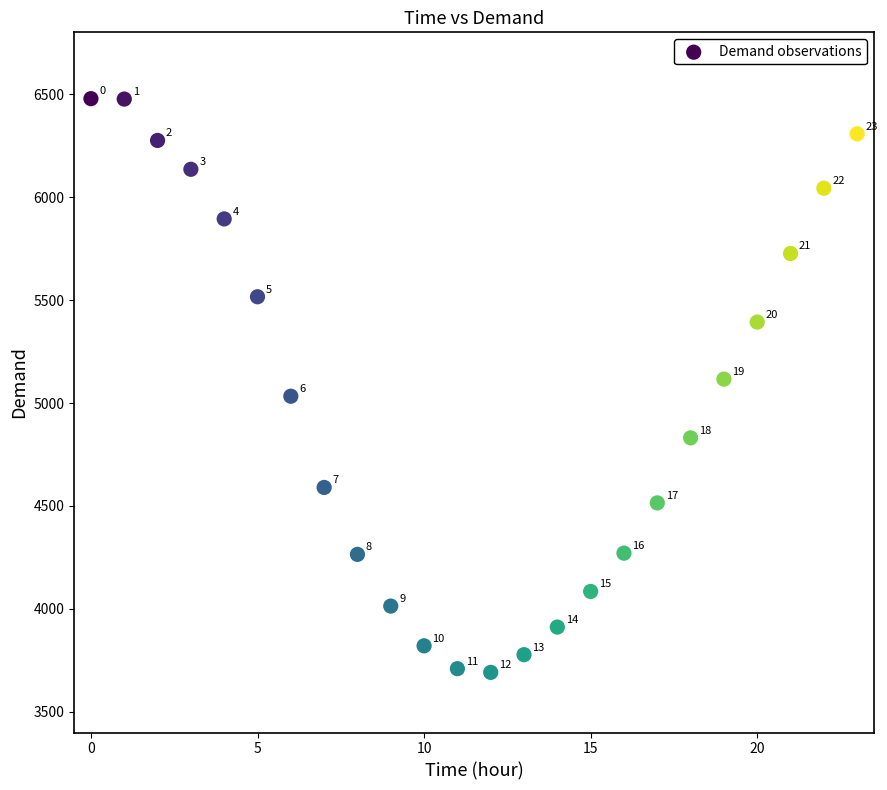

What Y value in the scatter plot is closest to 5085?

5116